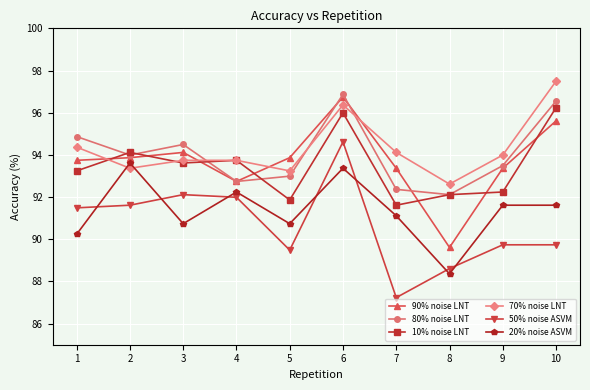

Between which two adjacent categories do 50% noise ASVM and 20% noise ASVM first intersect?

1 and 2